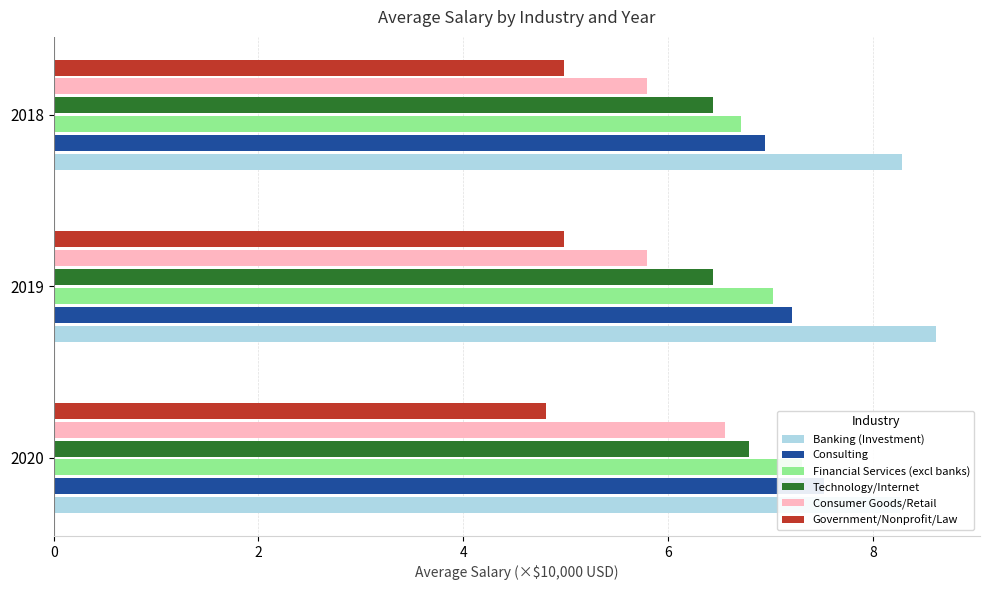

Does the chart contain stacked bars?

No